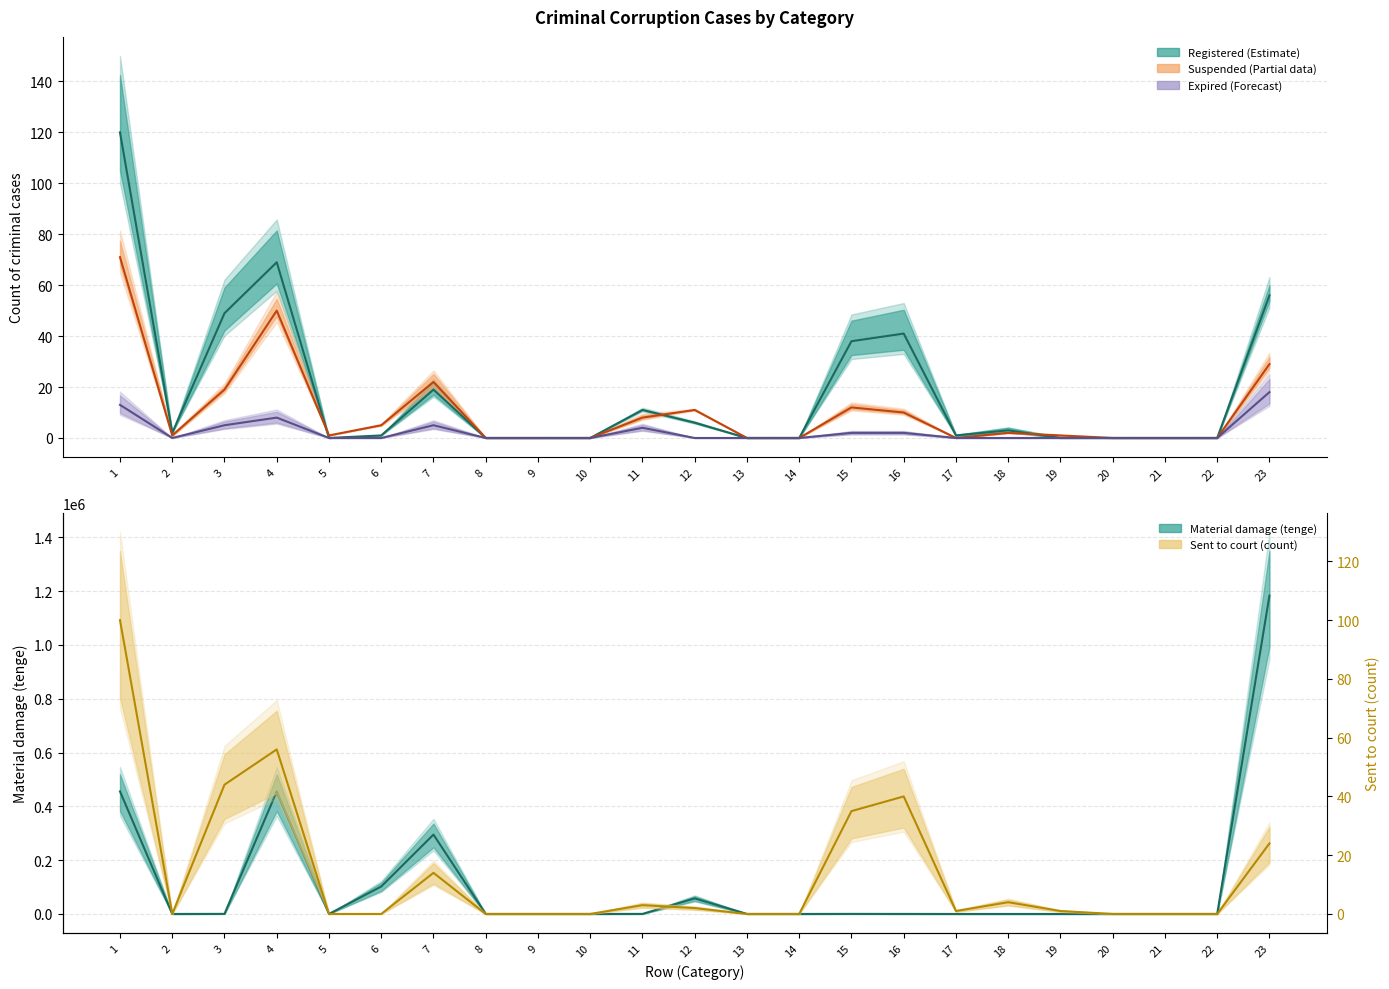

Does the chart display data point markers on the line(s)?

No